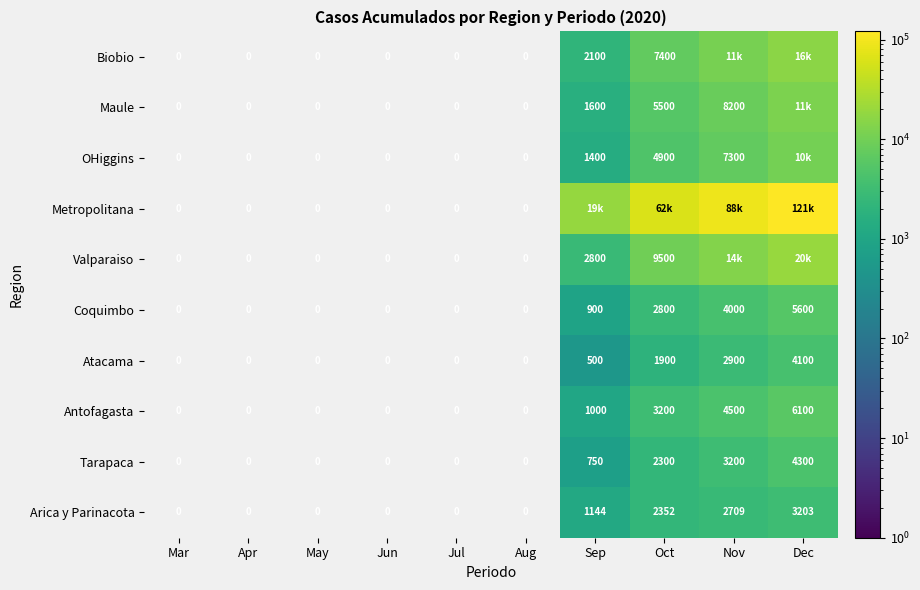

How many Coquimbo values are between 0 and 2800?

8